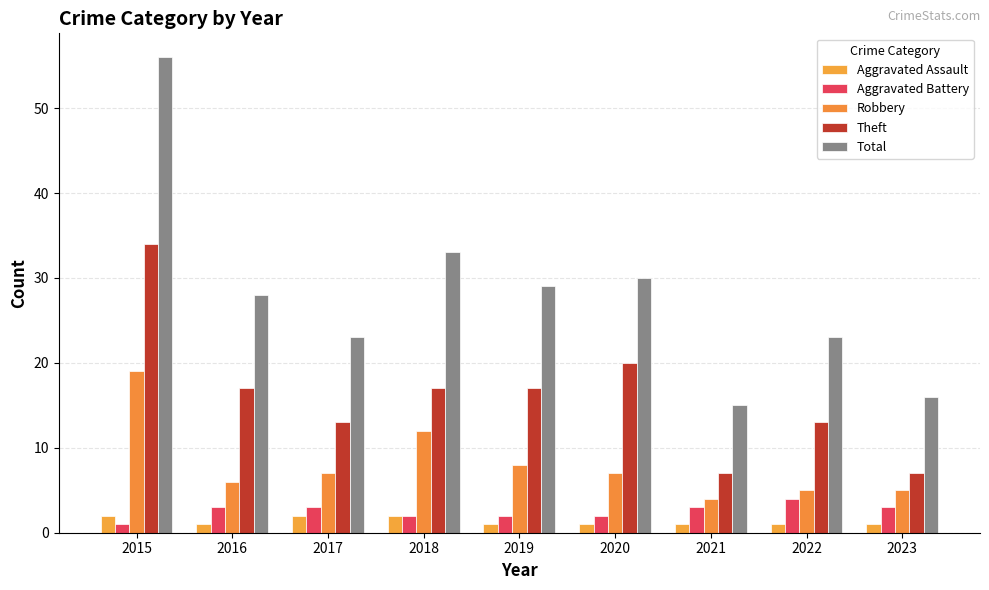

Which series has the widest spread of values?

Total